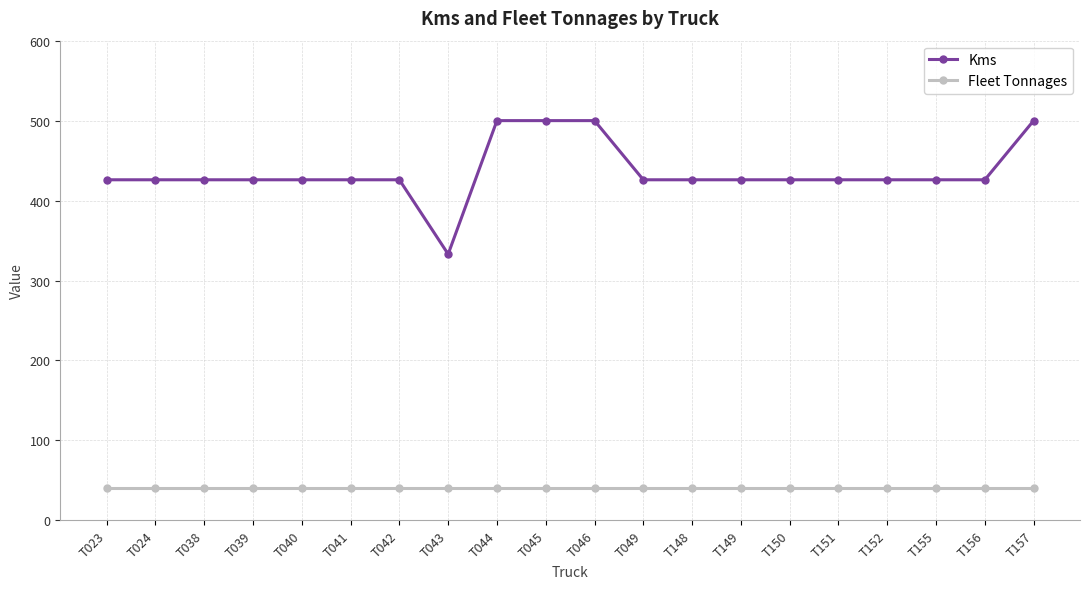

Reading left to right, extract all data points from this chart.

Kms: T023=426	T024=426	T038=426	T039=426	T040=426	T041=426	T042=426	T043=333	T044=500	T045=500	T046=500	T049=426	T148=426	T149=426	T150=426	T151=426	T152=426	T155=426	T156=426	T157=500
Fleet Tonnages: T023=40	T024=40	T038=40	T039=40	T040=40	T041=40	T042=40	T043=40	T044=40	T045=40	T046=40	T049=40	T148=40	T149=40	T150=40	T151=40	T152=40	T155=40	T156=40	T157=40